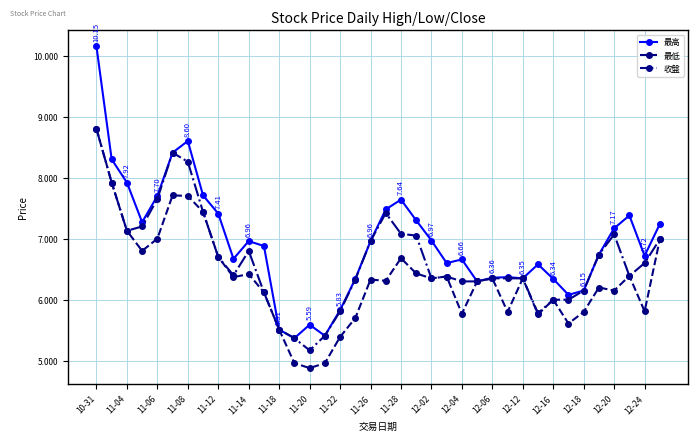

What is the difference between the second highest and second lowest values in the 最高 series?

3.2